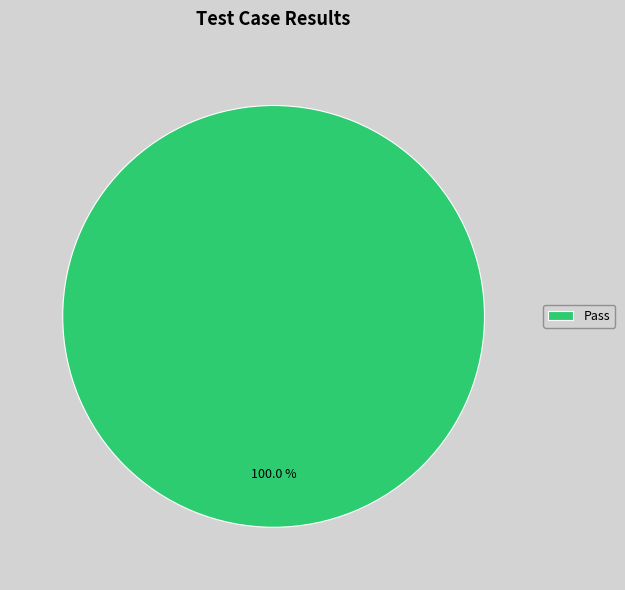

Count the number of slices in the pie.

1